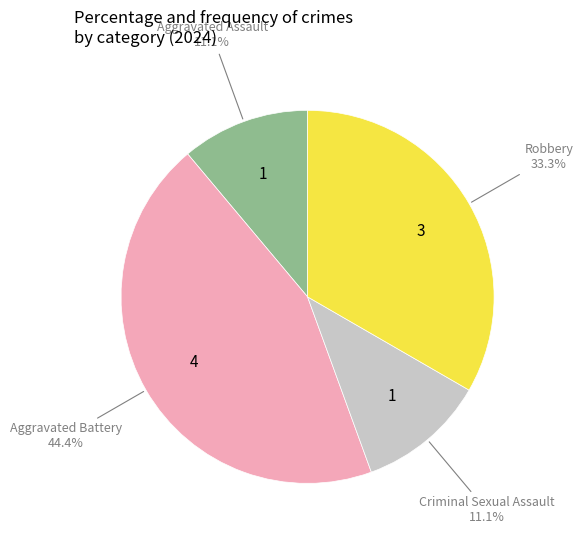

Is there any slice that represents more than half of the pie?

No